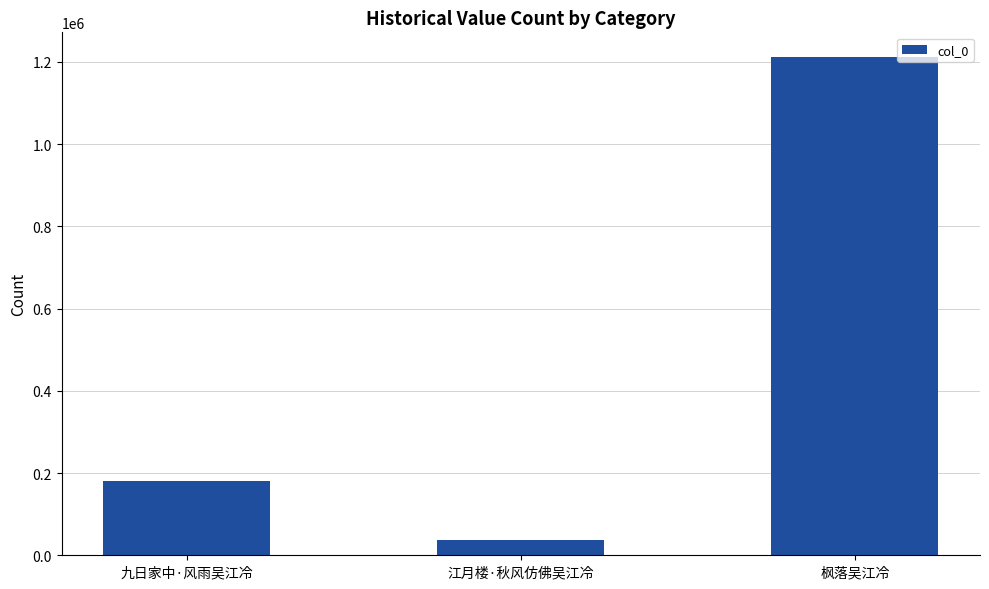

What is the label of the 2nd bar from the right?

江月楼·秋风仿佛吴江冷